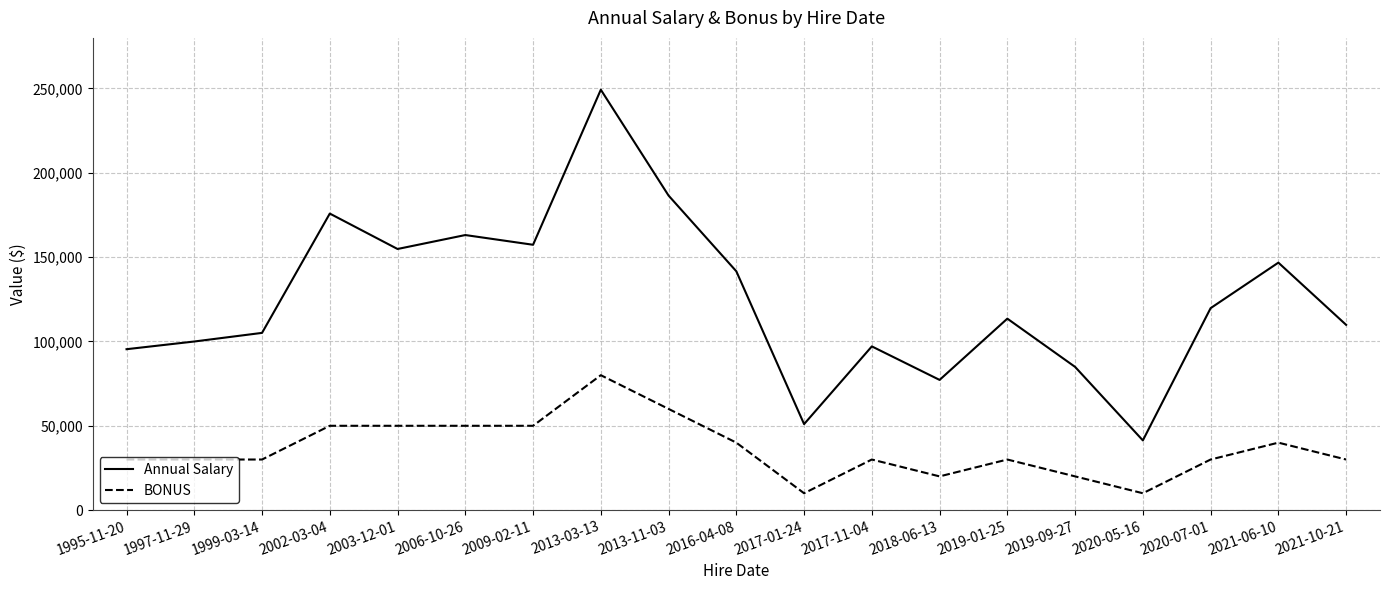

At which label is Annual Salary closest to 145303?

2021-06-10